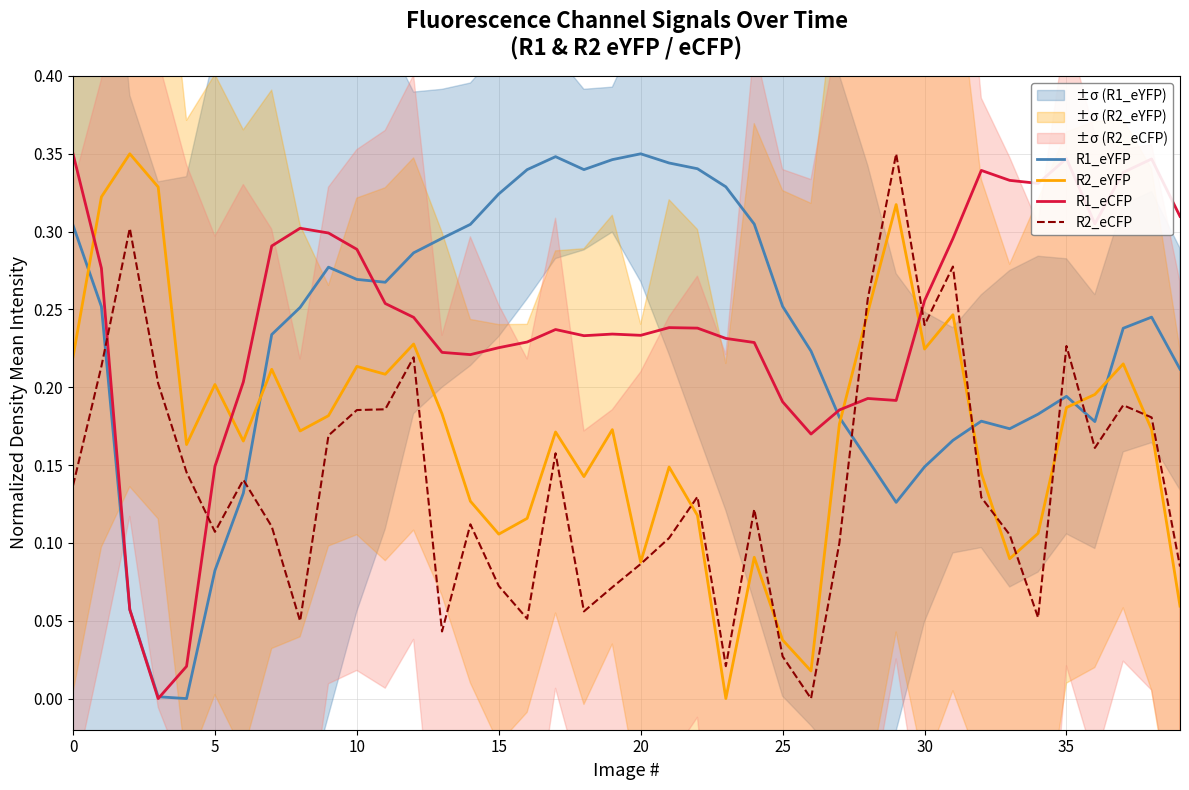

How many times do R2_eYFP and R1_eCFP cross each other?

4